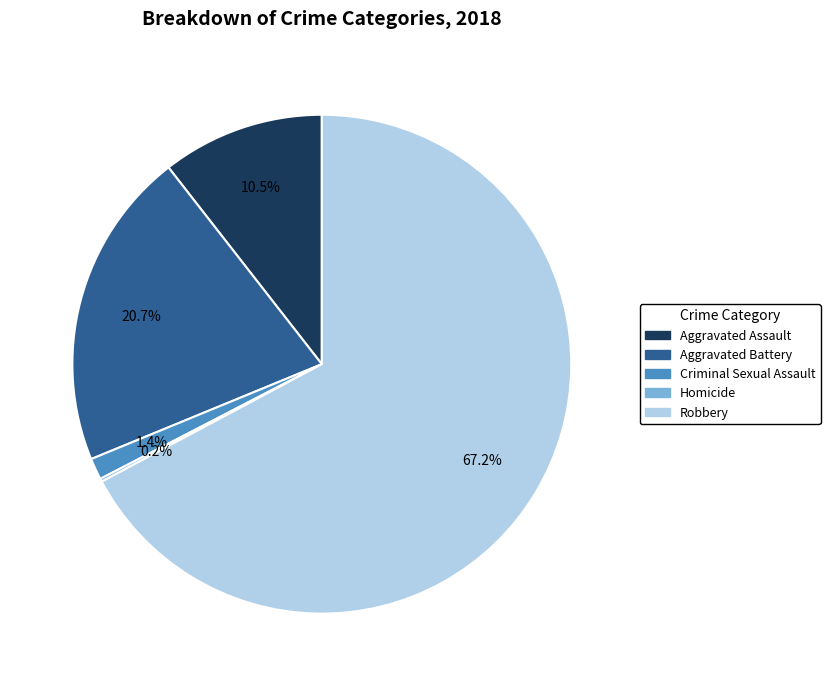

Does any single category account for the majority?

Yes